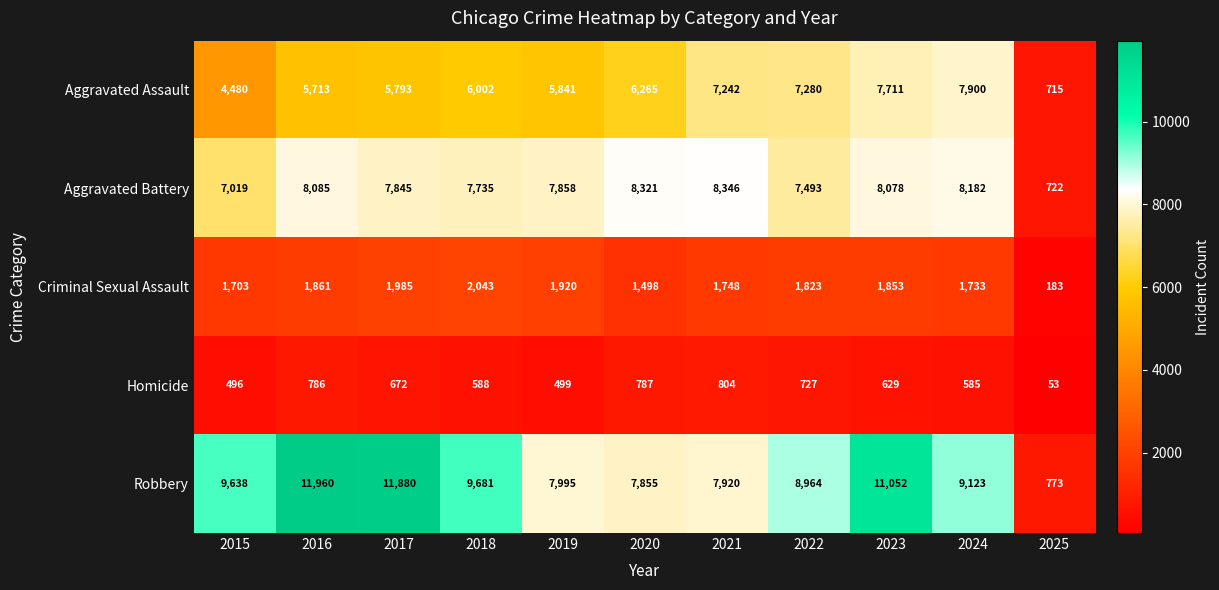

Which category has the highest value across all series?

2016